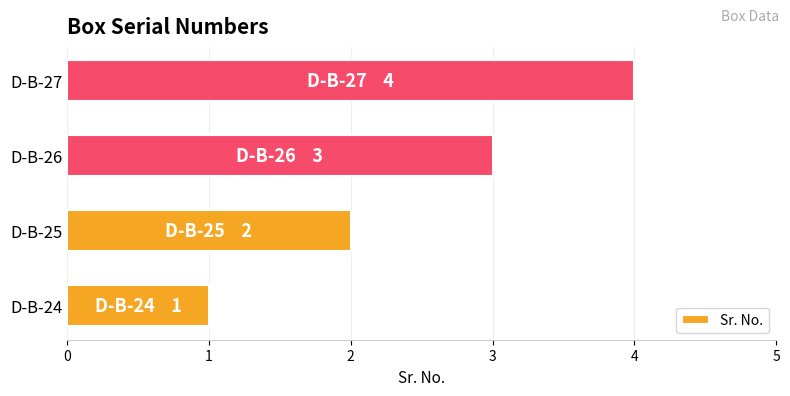

What is the sum of all values?

10